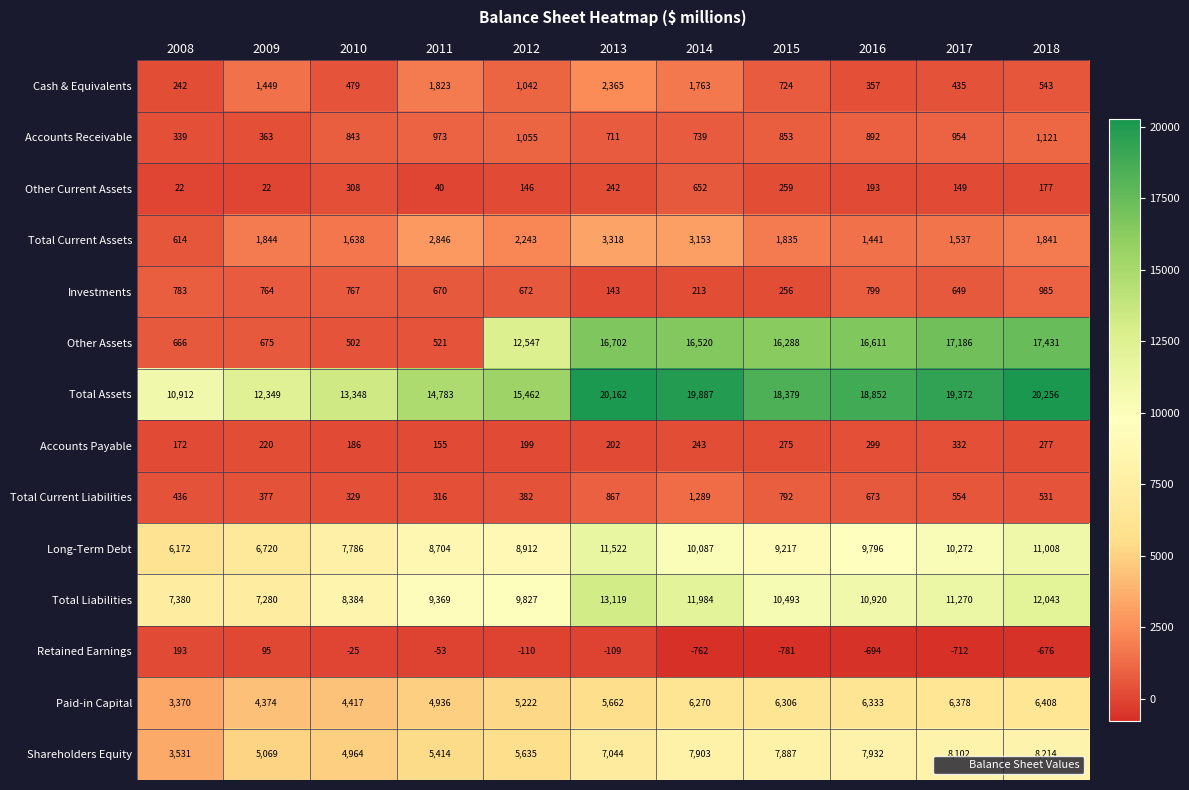

Where is Other Assets nearest to the value 8966?

2012